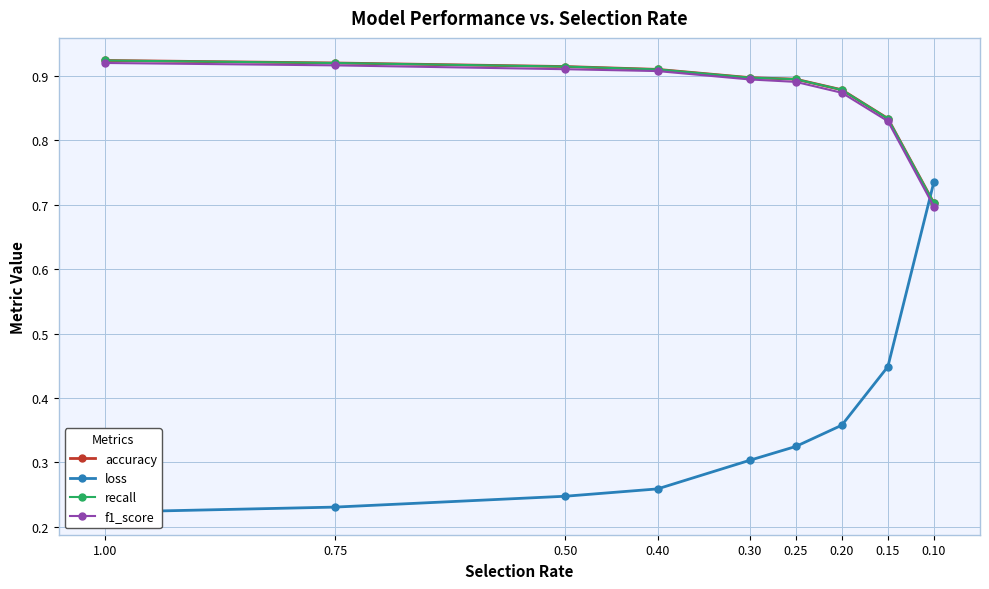

What are all the series names shown in the legend?

accuracy, loss, recall, f1_score